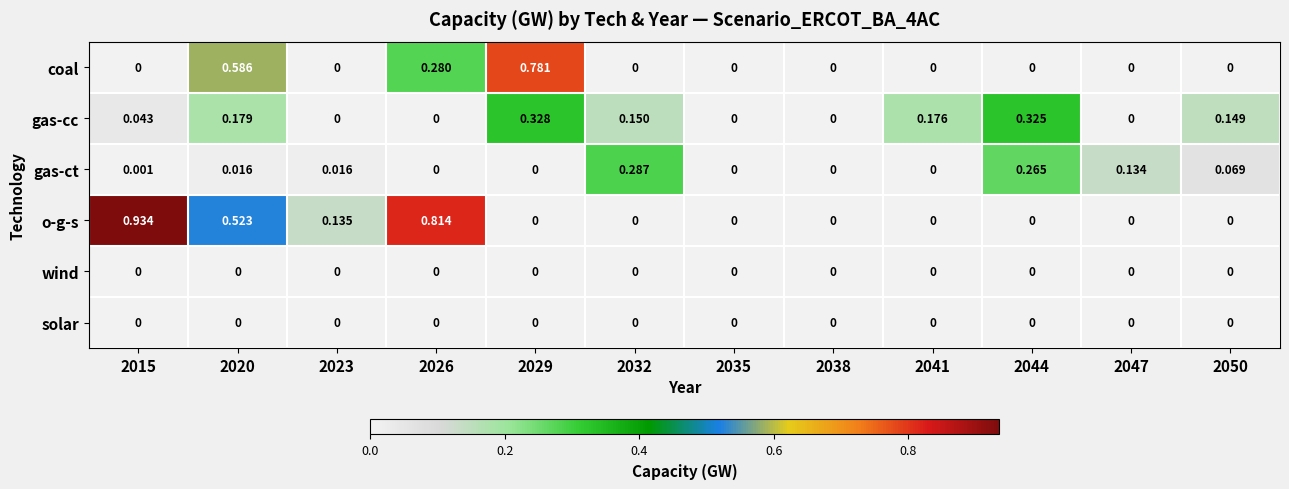

Which series has the largest total across all categories?

o-g-s